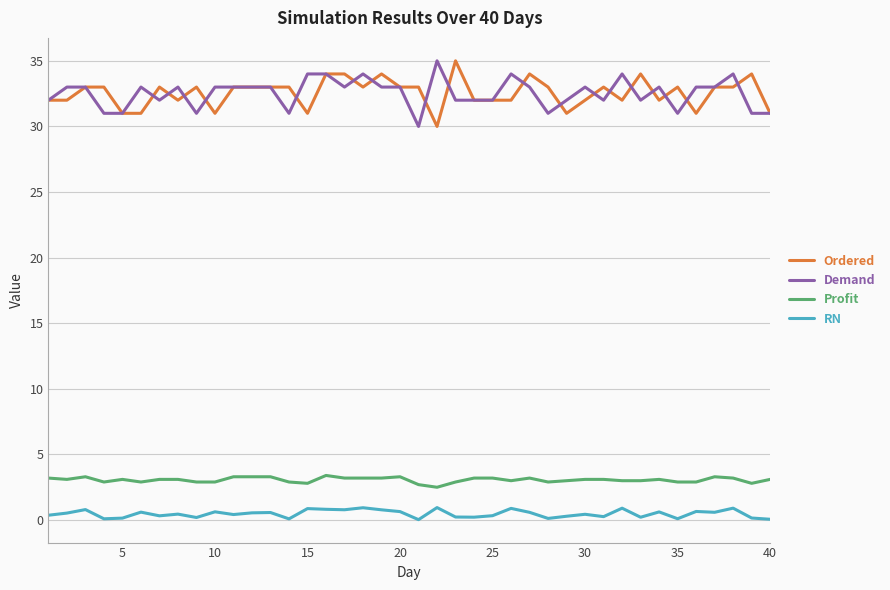

What is the difference between the maximum and minimum values in the Demand series?

5.0